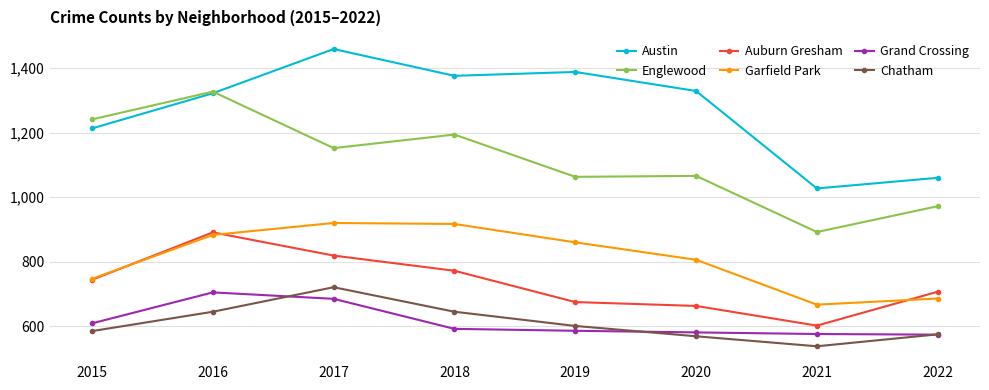

What are all the series names shown in the legend?

Austin, Englewood, Auburn Gresham, Garfield Park, Grand Crossing, Chatham